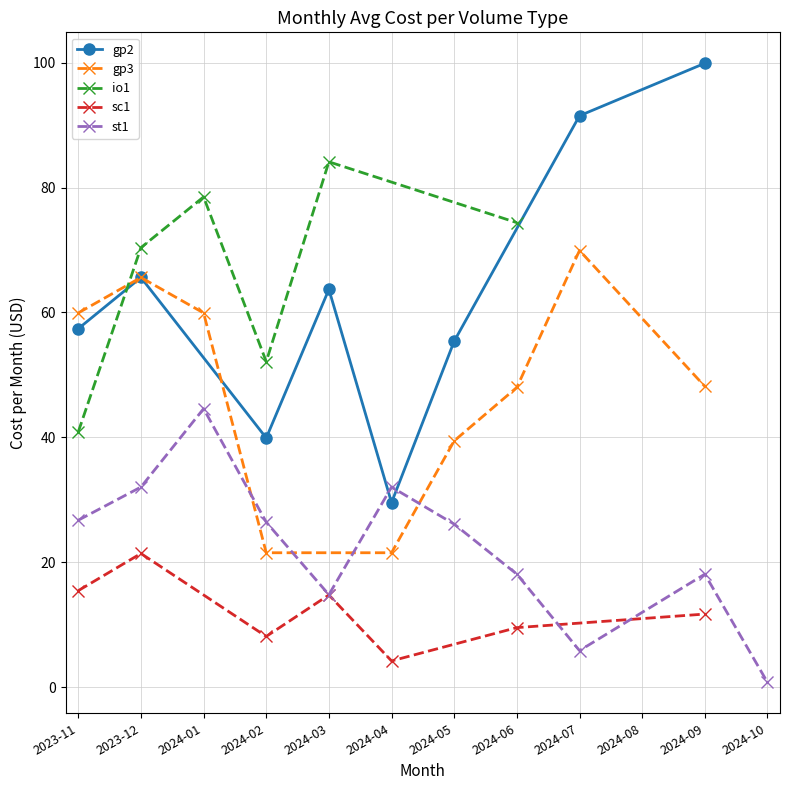

The gp2 series shows 57.4 at 2023-11. True or false?

True